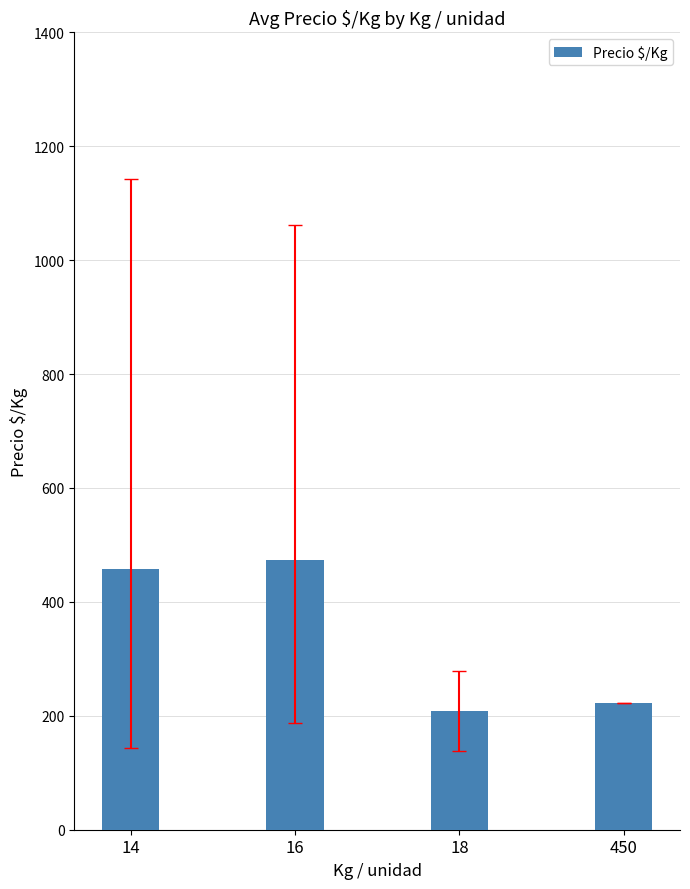

What is the change in value from 14 to 16?

+15.6